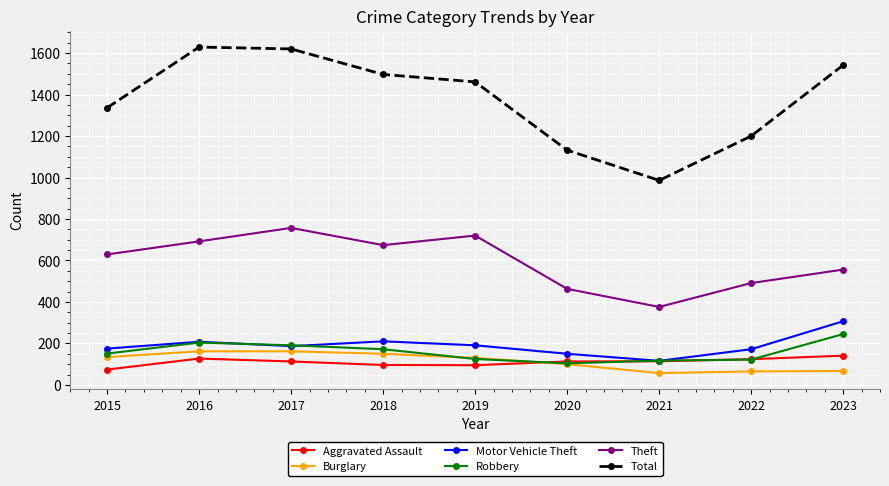

What are all the series names shown in the legend?

Aggravated Assault, Burglary, Motor Vehicle Theft, Robbery, Theft, Total